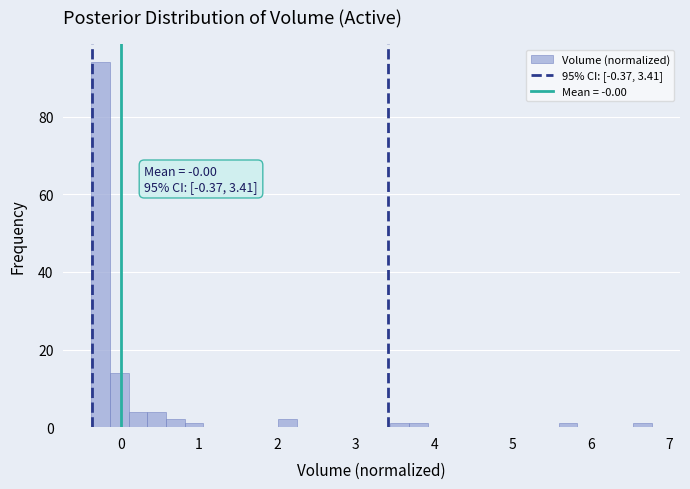

Read against the x-axis, roughly where is the centre of the tallest bar?

-0.3